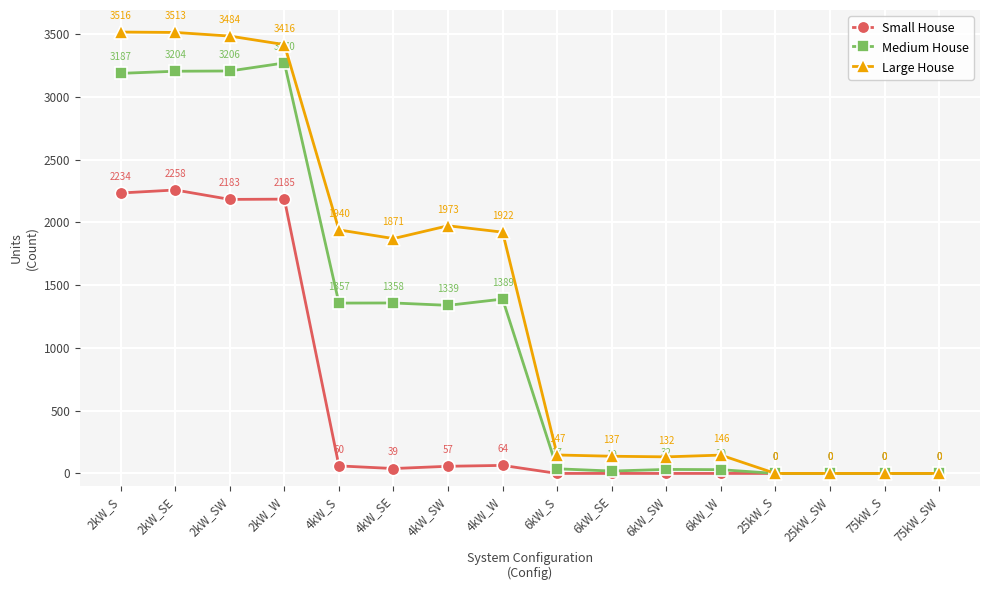

How many lines are shown in the chart?

3